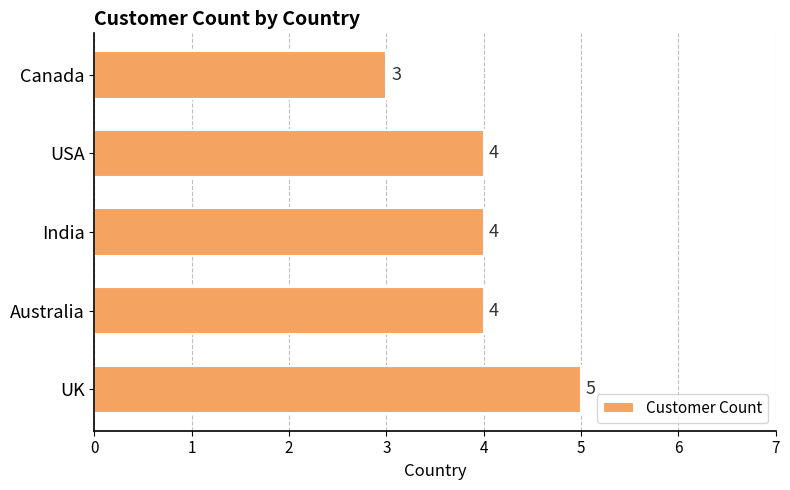

Is it true that the value at Canada is 2?

False